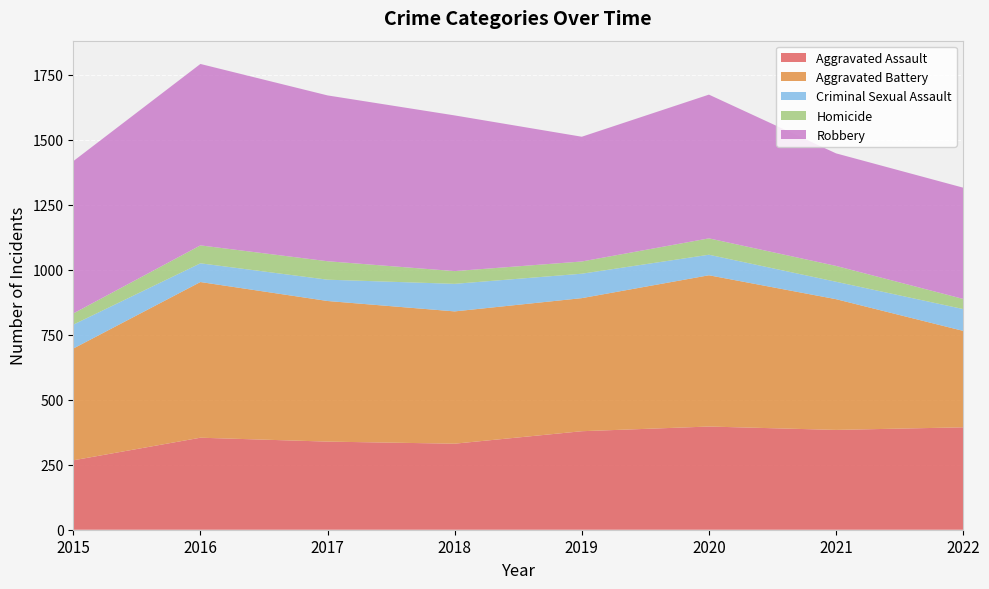

Reading right to left, extract all data points from this chart.

Aggravated Assault: 394	384	397	379	331	339	354	267
Aggravated Battery: 371	503	582	512	509	541	599	430
Criminal Sexual Assault: 84	67	79	94	106	82	72	92
Homicide: 39	61	63	47	49	71	69	43
Robbery: 428	433	553	480	599	638	698	586